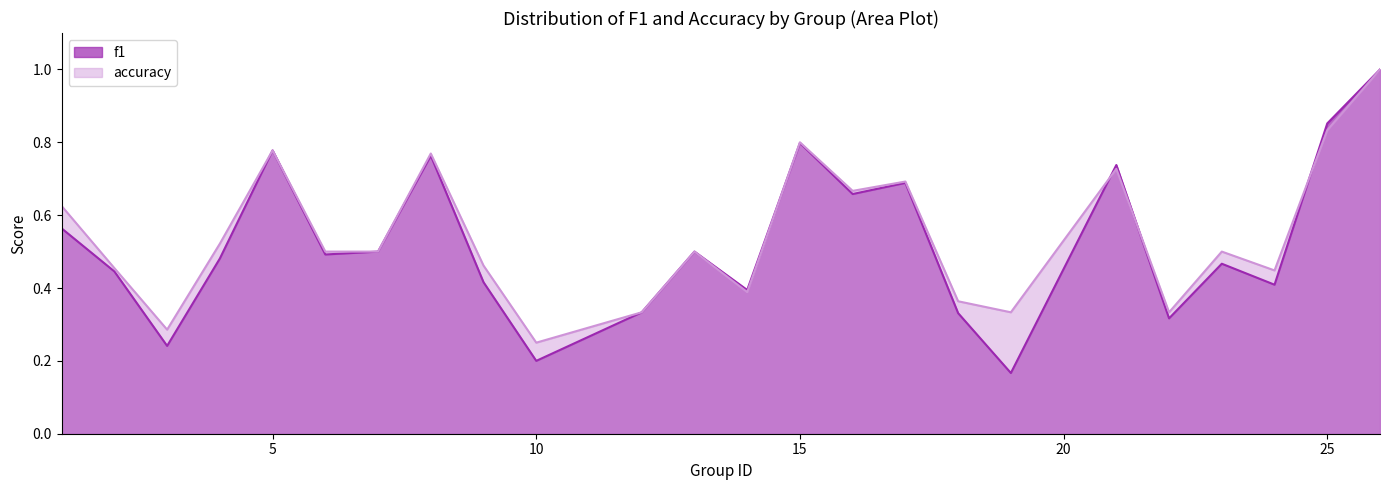

Which series has the widest spread of values?

f1